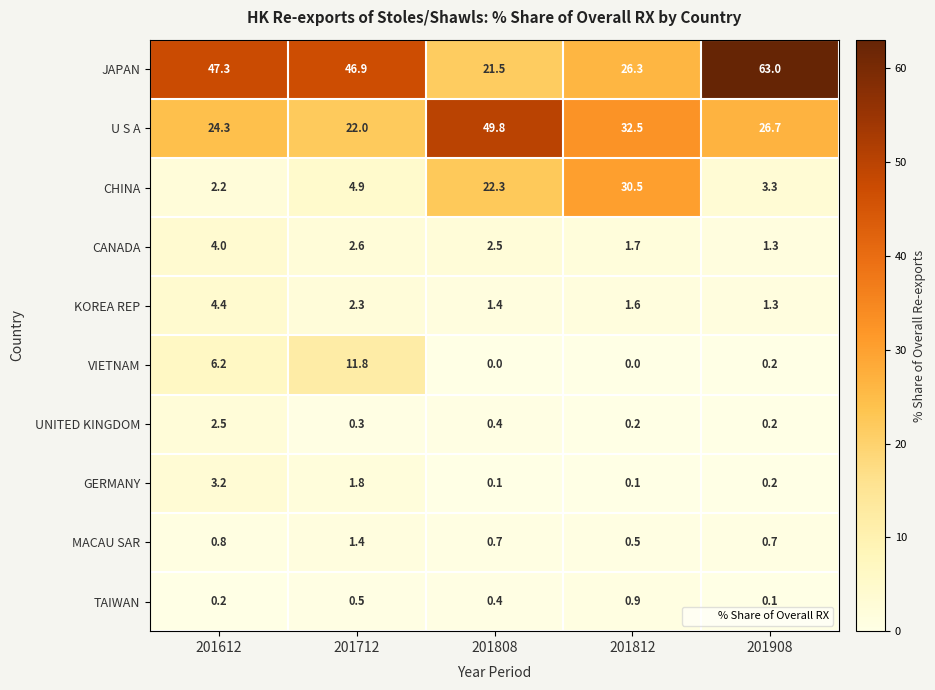

What is the sum of the UNITED KINGDOM values at 201712 and 201812?

0.5